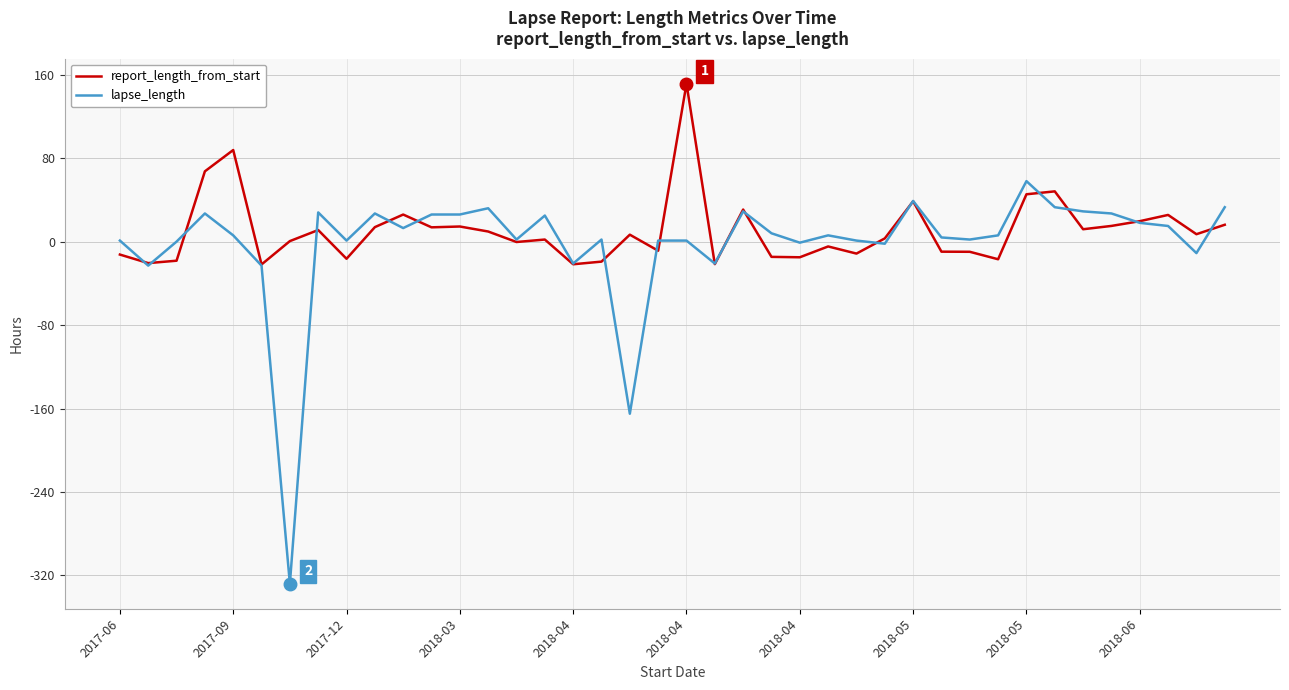

Which series has the widest spread of values?

lapse_length